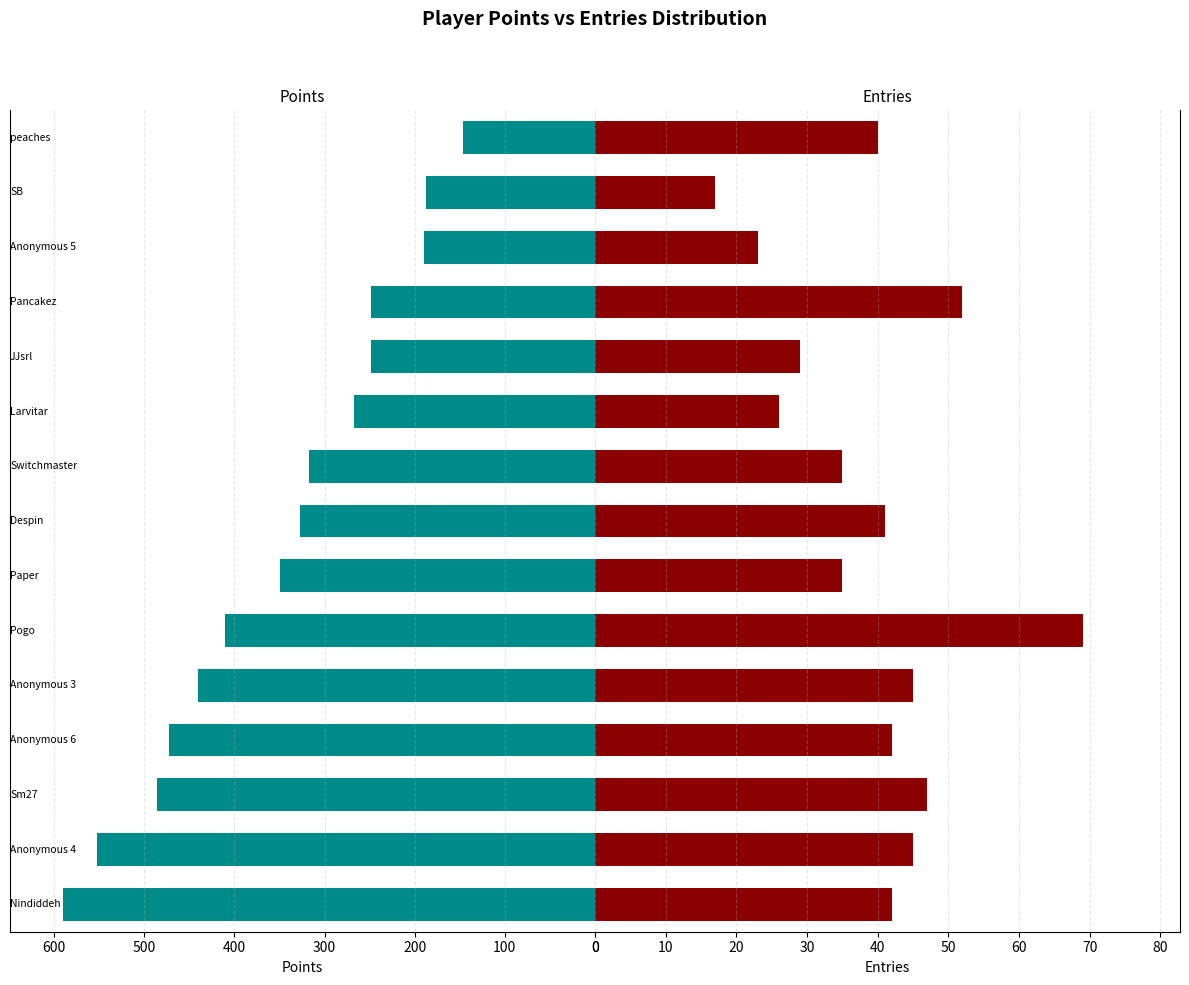

How many bars are there in each group?

2